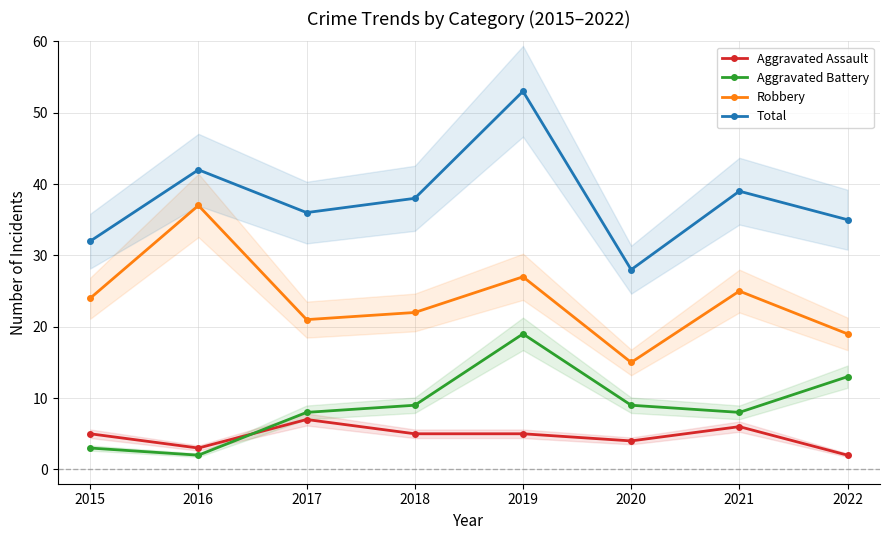

Is it true that Aggravated Battery equals 5 at 2022?

False